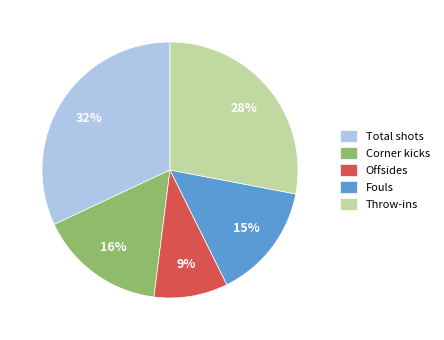

Rank the categories by value from highest to lowest.

Total shots, Throw-ins, Corner kicks, Fouls, Offsides